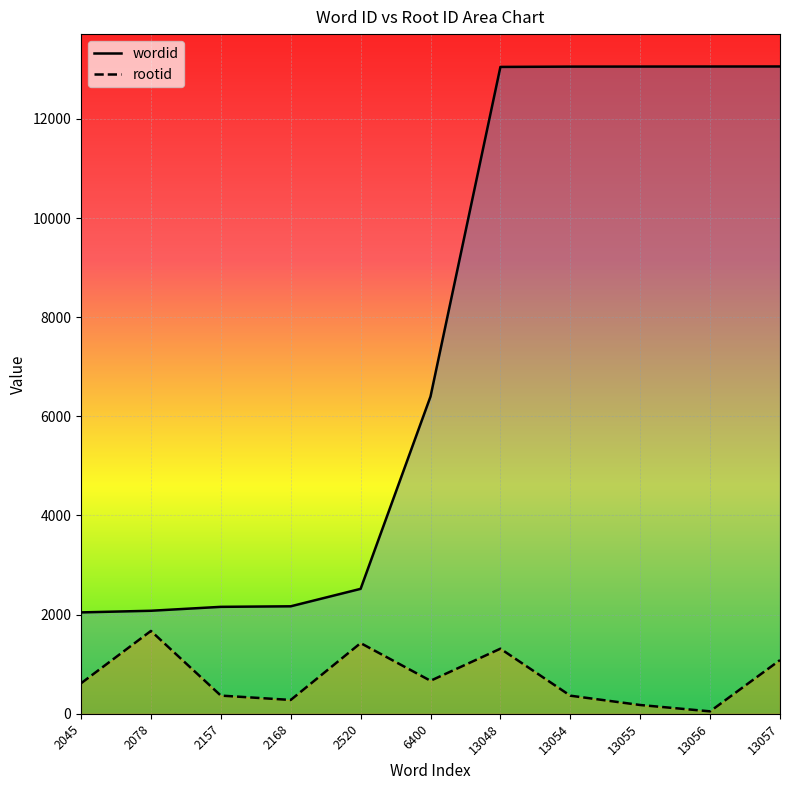

Between 13048 and 13055, which series saw the biggest shift?

rootid